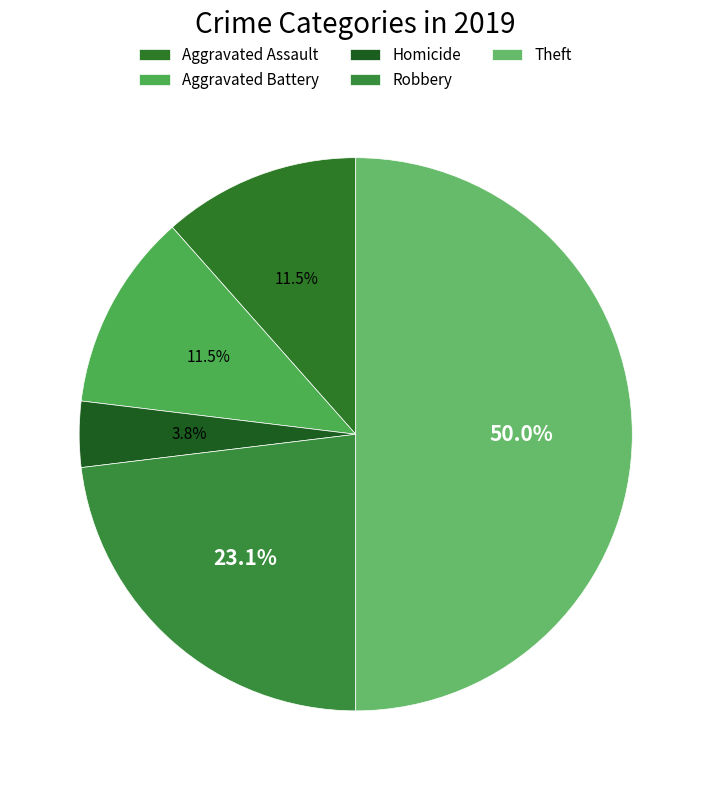

How many segments does this pie chart have?

5